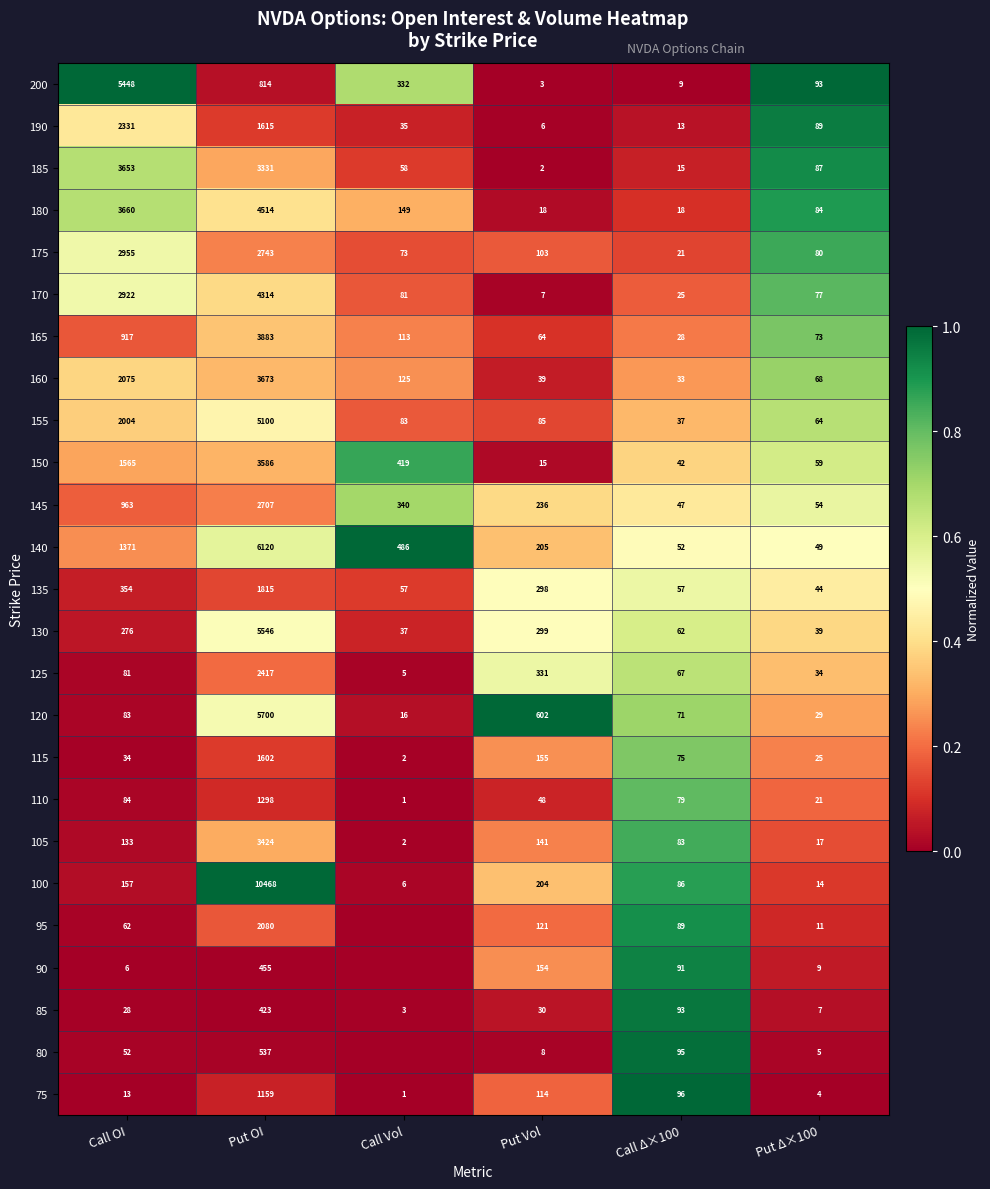

Rank the series at Put Vol from highest to lowest value.

120, 125, 130, 135, 145, 140, 100, 115, 90, 105, 95, 75, 175, 155, 165, 110, 160, 85, 180, 150, 80, 170, 190, 200, 185